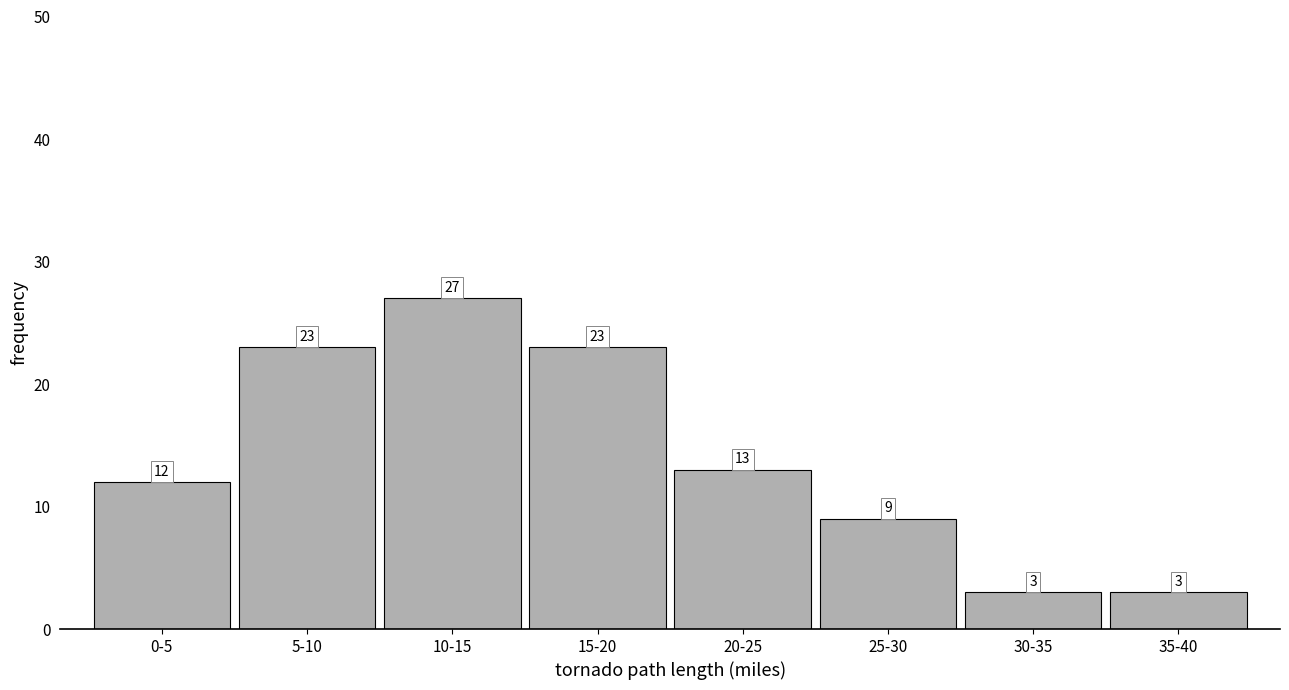

Reading right to left, transcribe all the data shown in this chart.

35-40=3	30-35=3	25-30=9	20-25=13	15-20=23	10-15=27	5-10=23	0-5=12